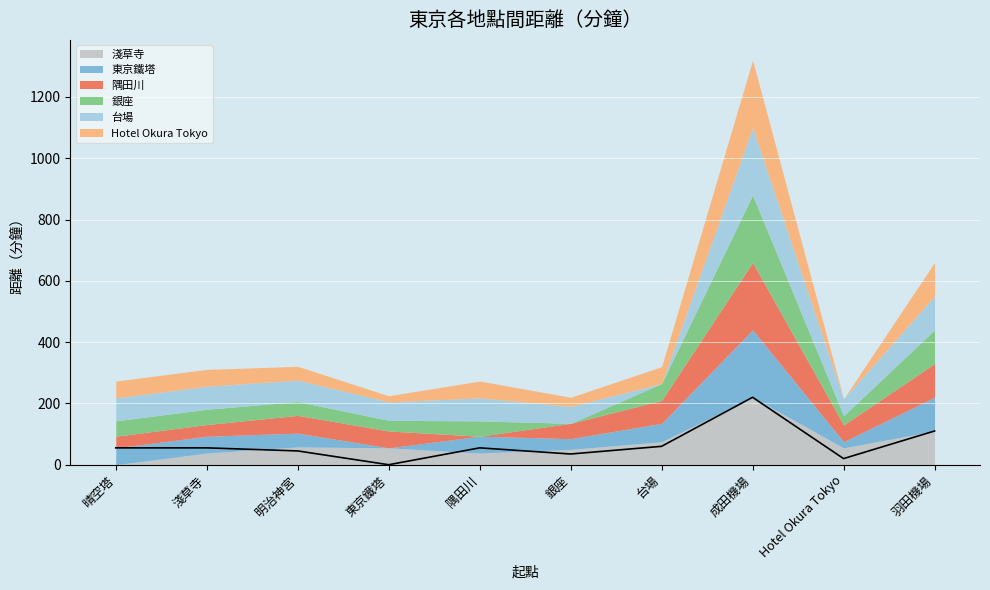

What is the difference between the second highest and minimum values in the Hotel Okura Tokyo series?

110